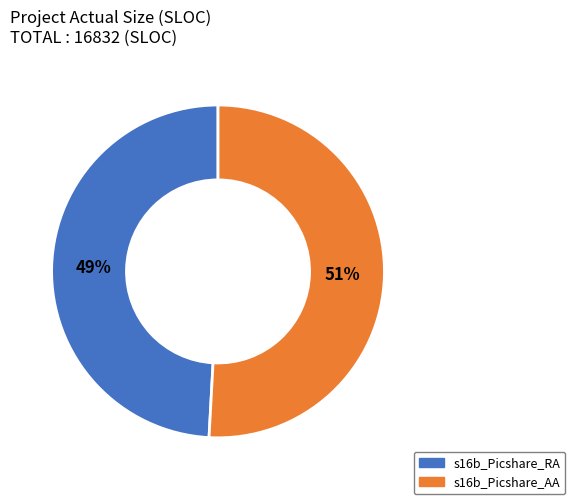

Combined, do s16b_Picshare_AA and s16b_Picshare_RA account for over 50%?

Yes